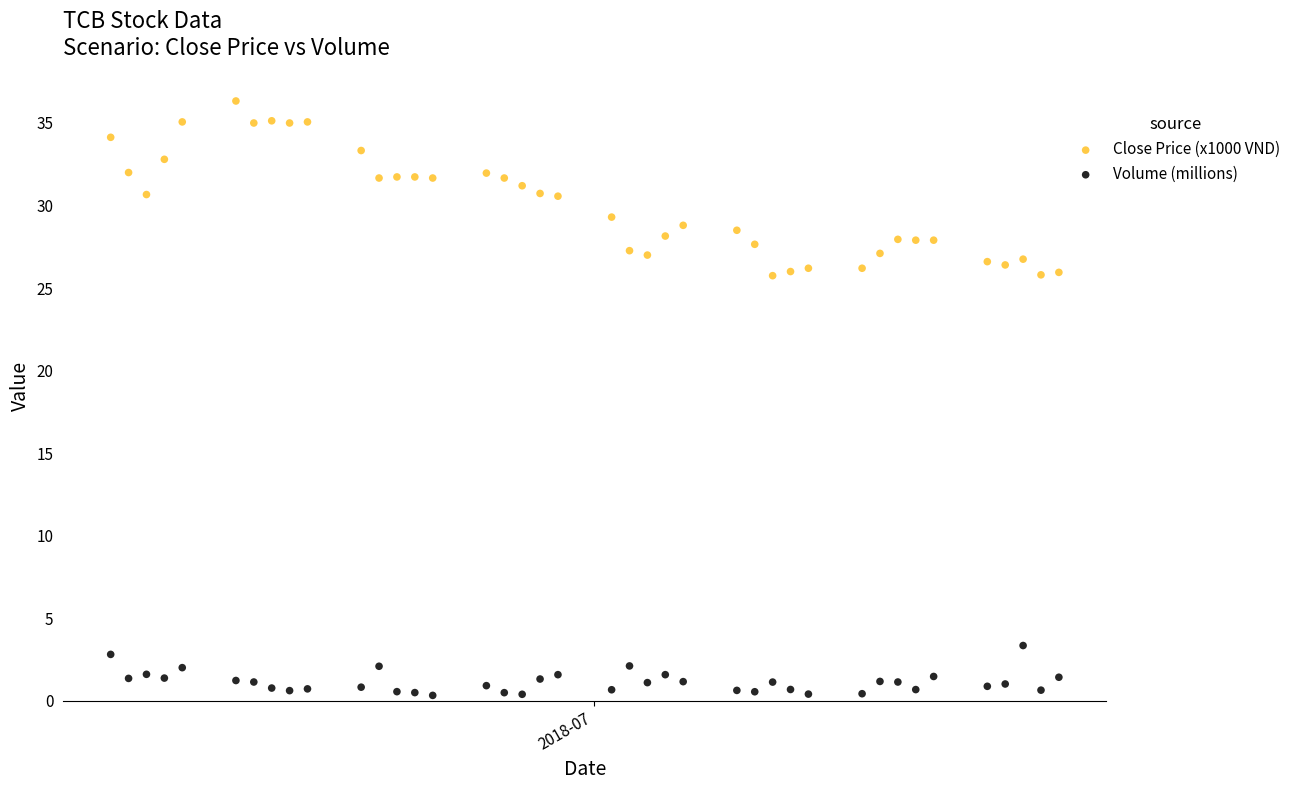

What is the X range (max minus min) for the scatter plot?

53.0